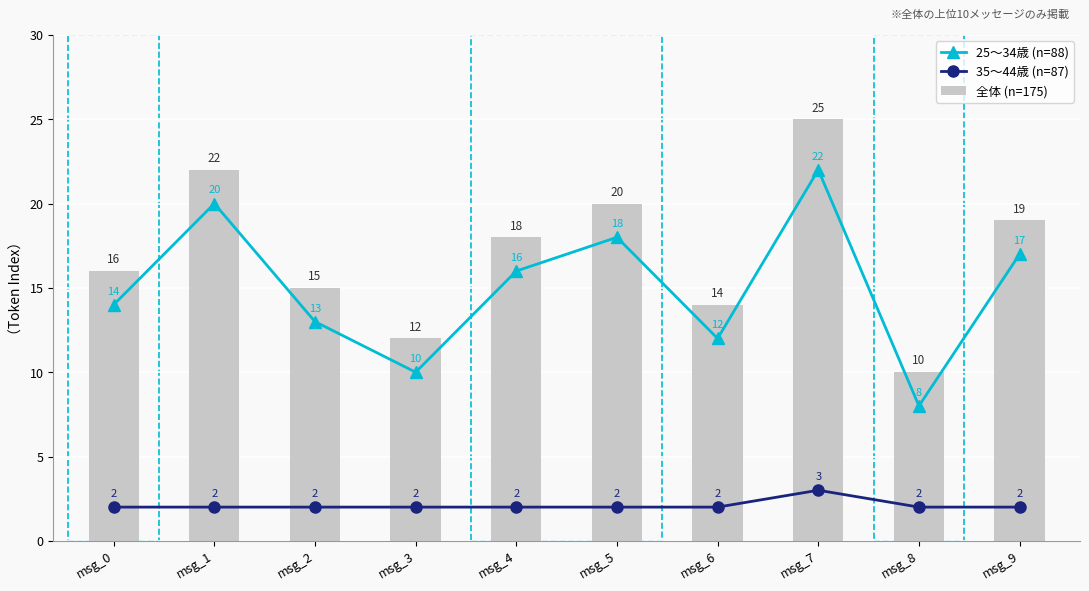

What is the value of the 35〜44歳 (n=87) bar at the 7th from the left?

2